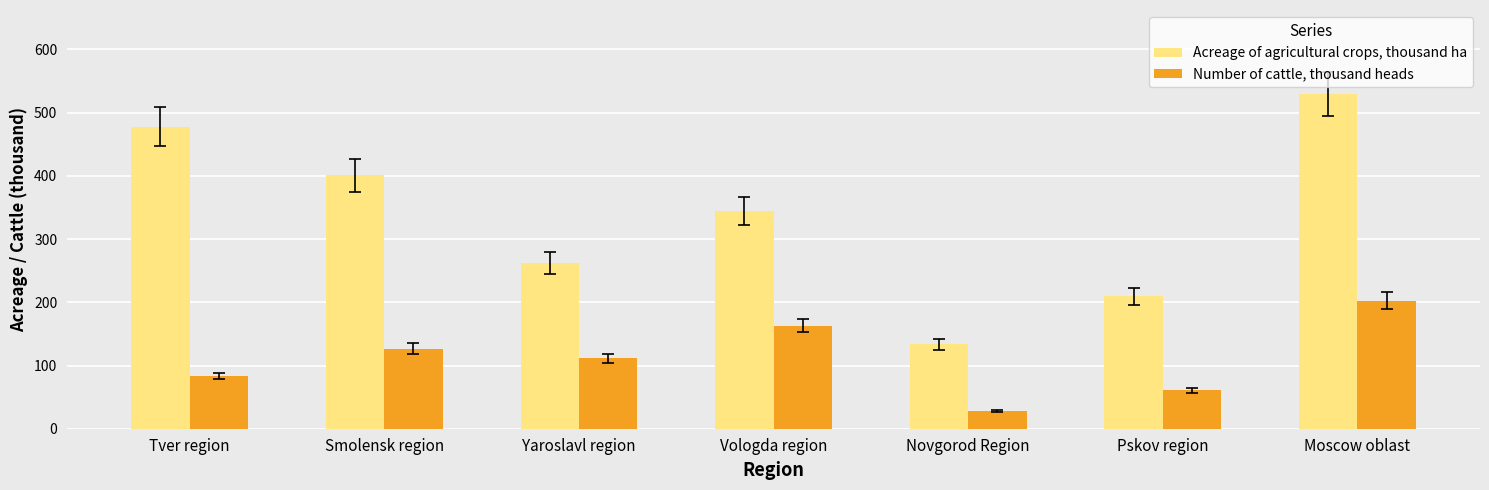

Reading left to right, what are all the values shown in this chart?

Acreage of agricultural crops, thousand ha: 477.7	400.9	262.3	344.6	133.7	209.5	529.9
Number of cattle, thousand heads: 83.4	126.7	111.1	162.9	28.3	61.1	202.6